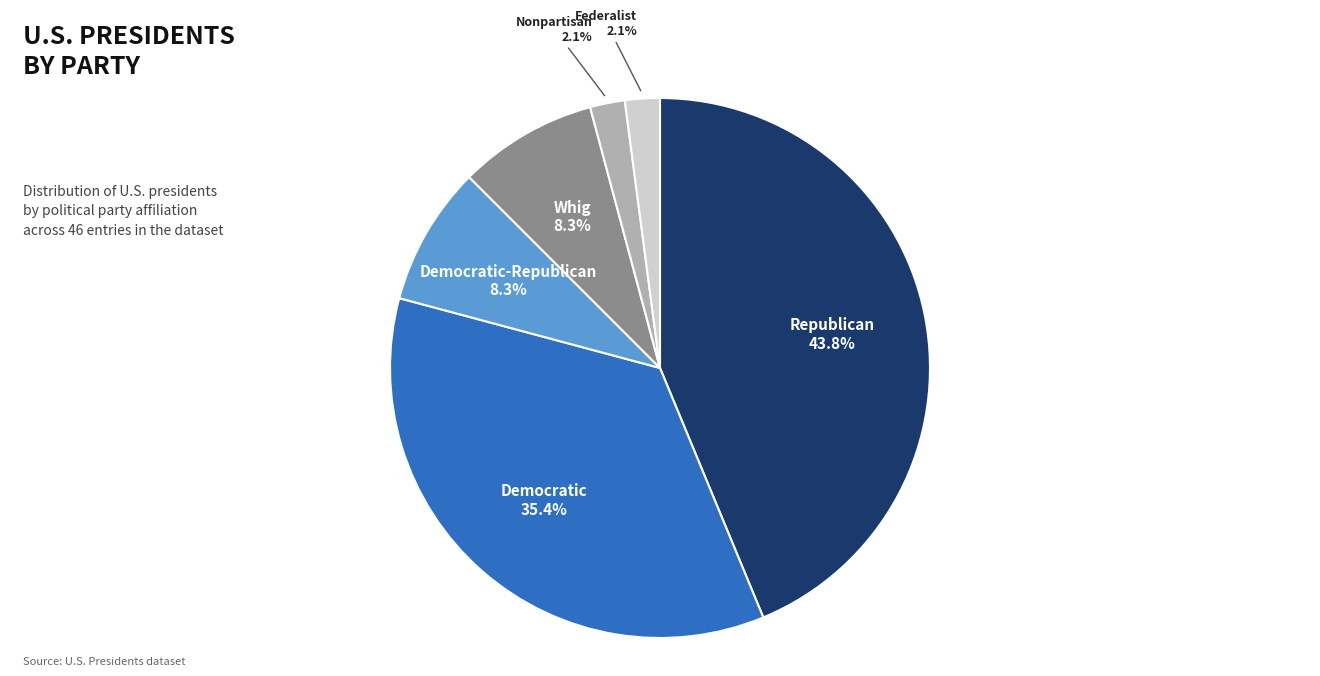

Is there any slice that represents more than half of the pie?

No